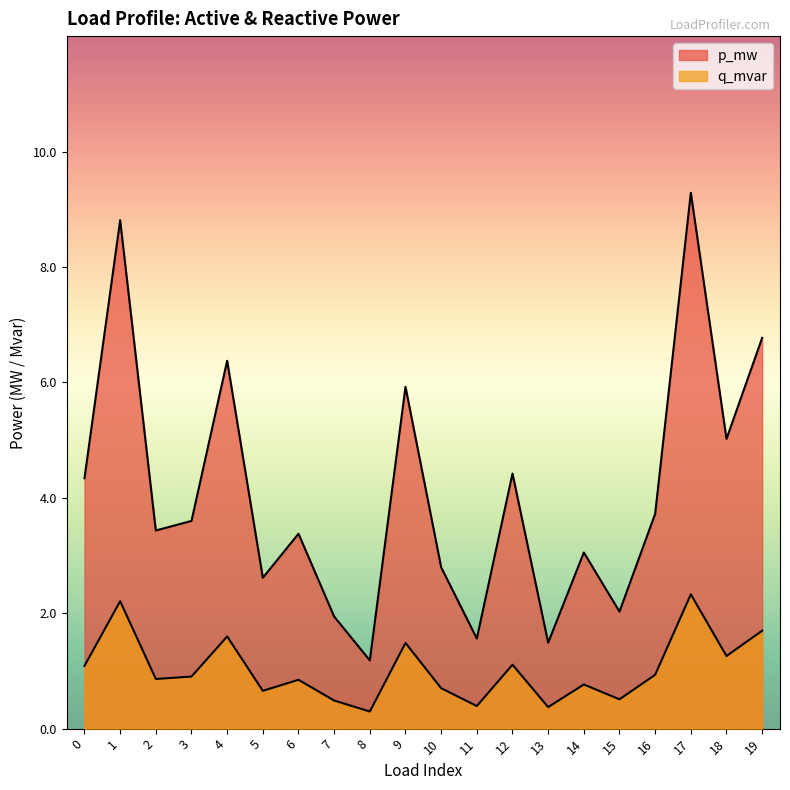

True or false: p_mw has a value of 0.0 at 6.

True